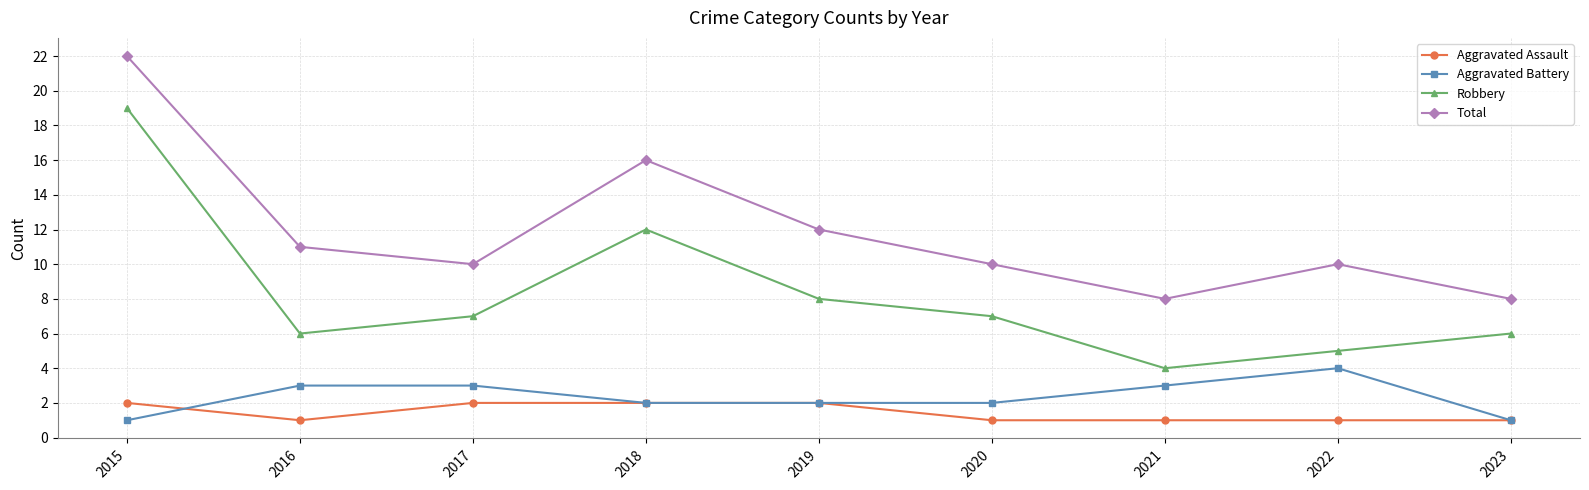

True or false: Aggravated Battery and Robbery intersect in this chart.

False